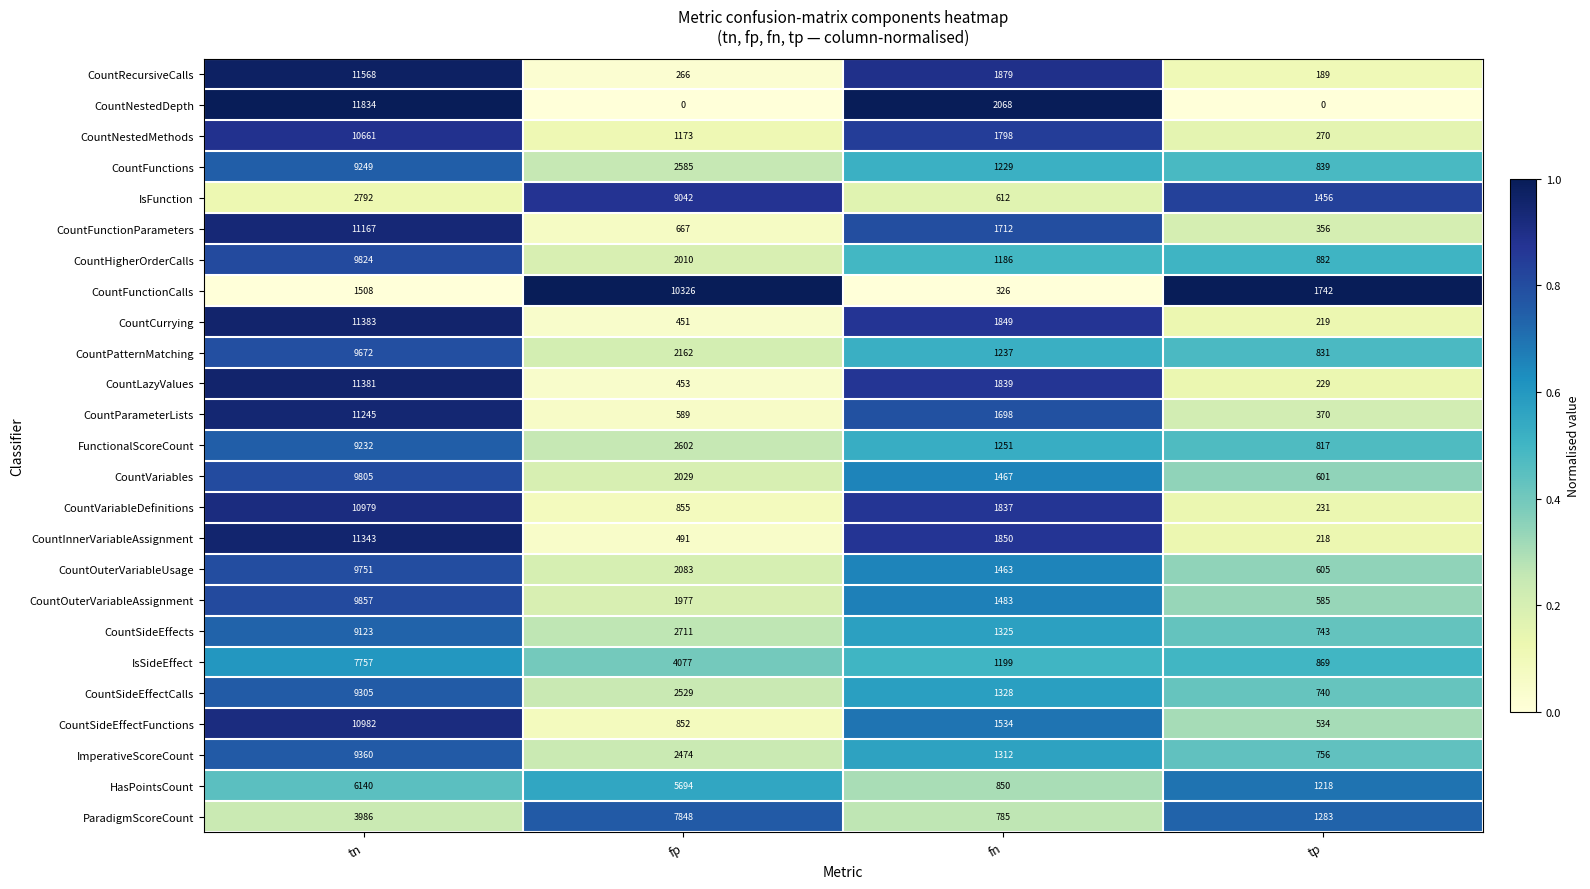

At how many categories does at least one series exceed 0?

4